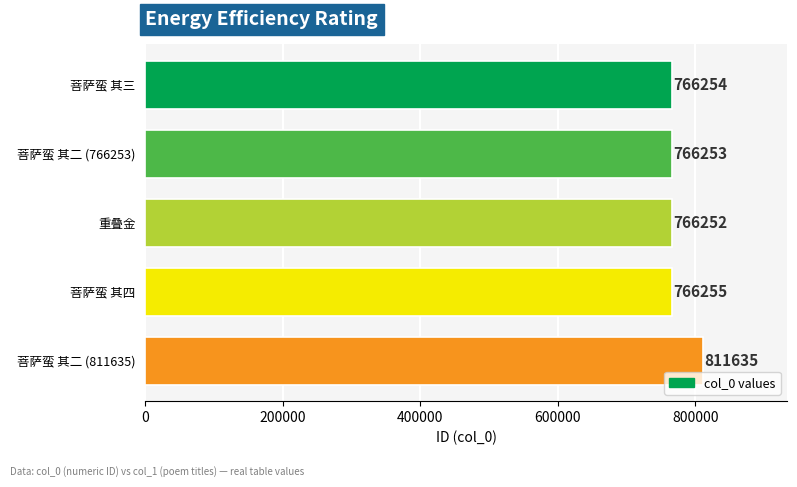

List the labels in order of value, largest first.

菩萨蛮 其二 (811635), 菩萨蛮 其四, 菩萨蛮 其三, 菩萨蛮 其二 (766253), 重叠金